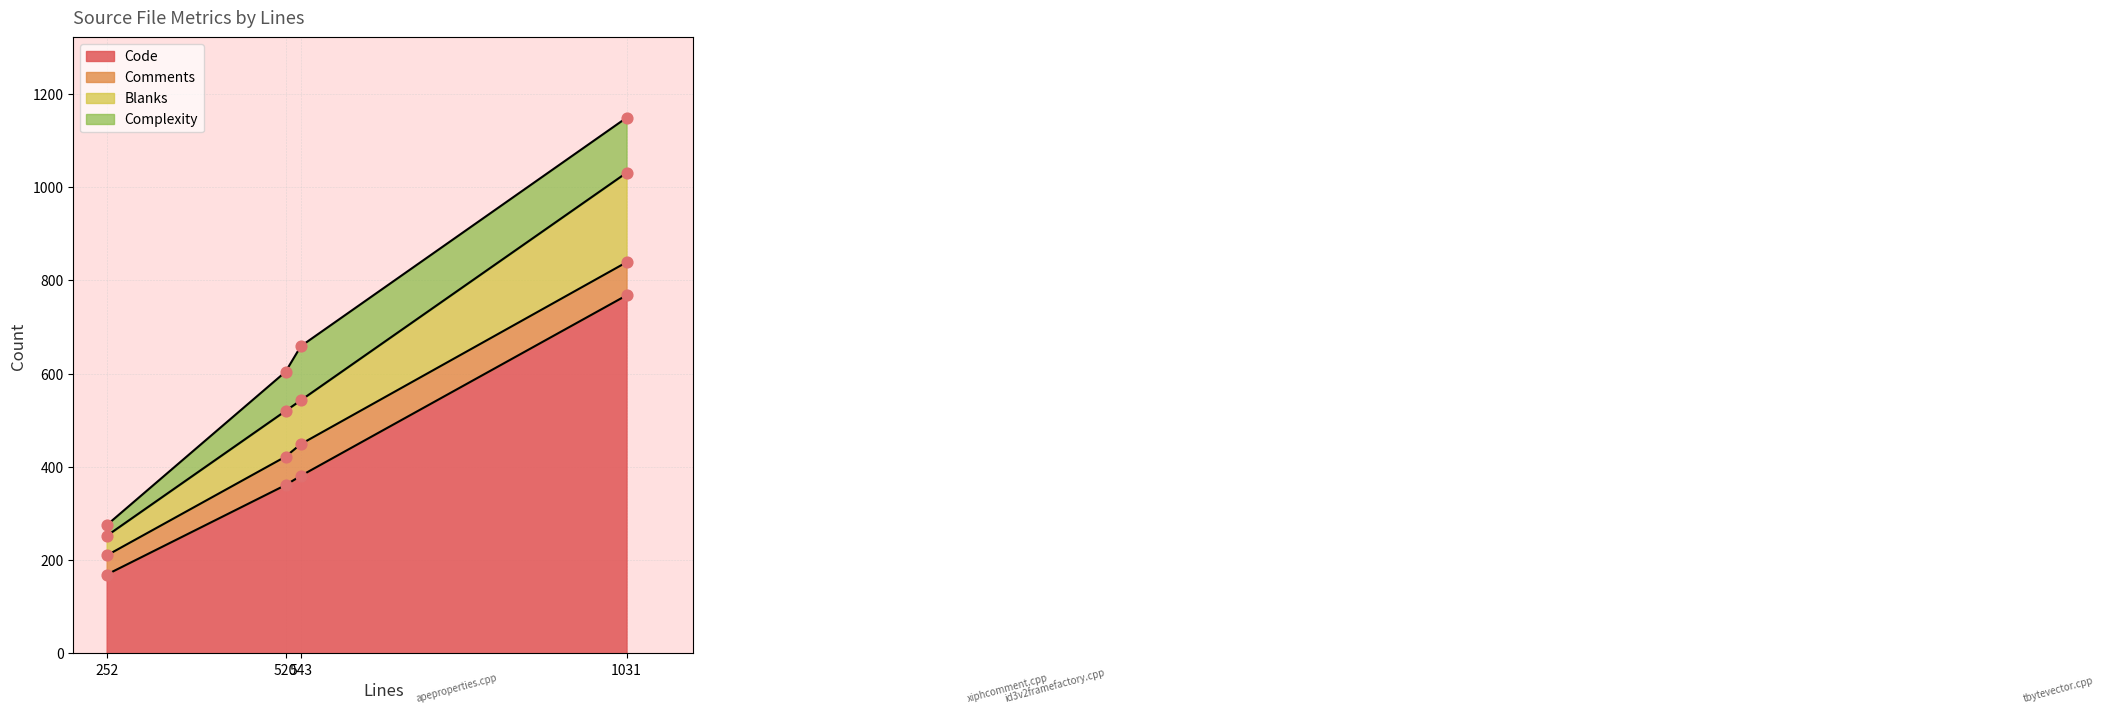

Which series contains the highest Y value?

Code